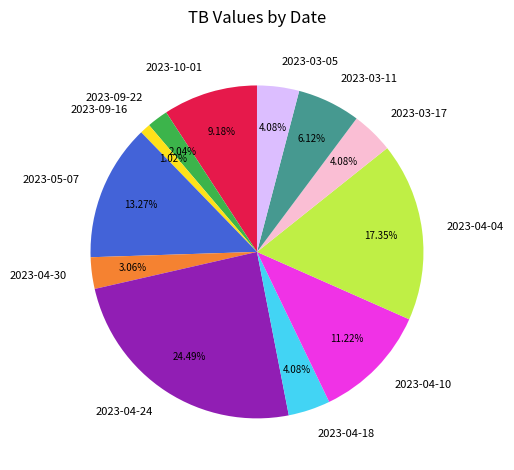

Is the sum of 2023-10-01 and 2023-04-30 greater than half?

No